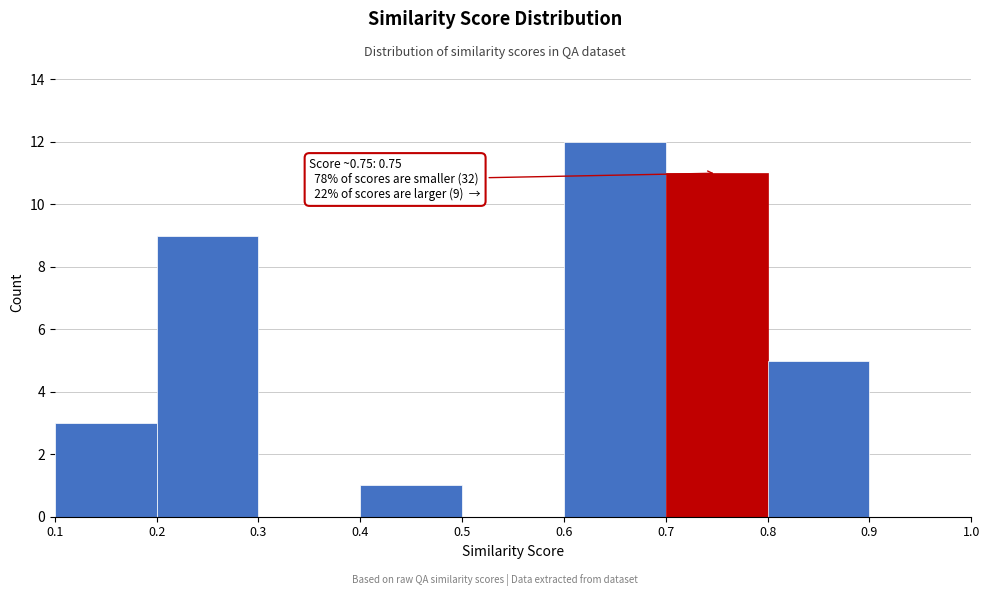

Which range on the x-axis has the tallest bar?

0.6 to 0.7